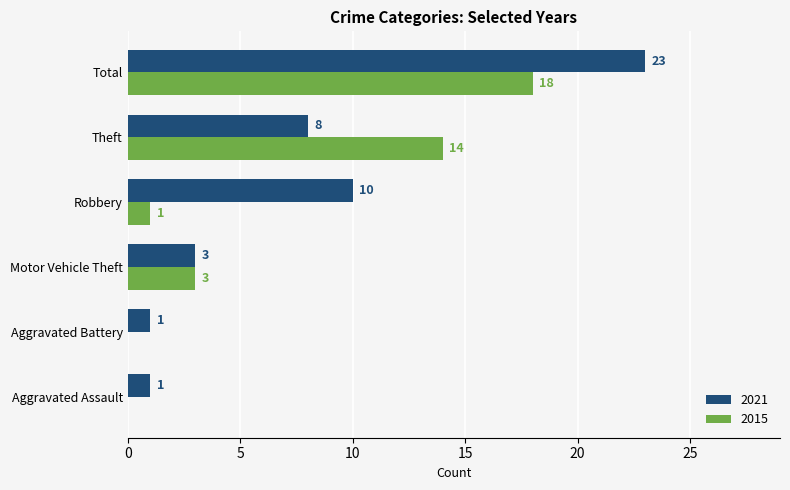

Is the value of 2015 at Motor Vehicle Theft greater than the value of 2021 at Aggravated Assault?

Yes